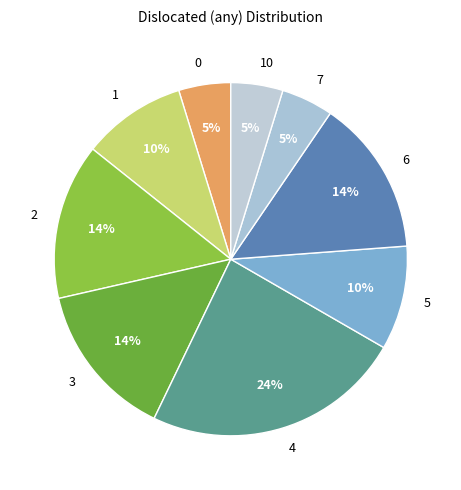

Count the number of slices in the pie.

9